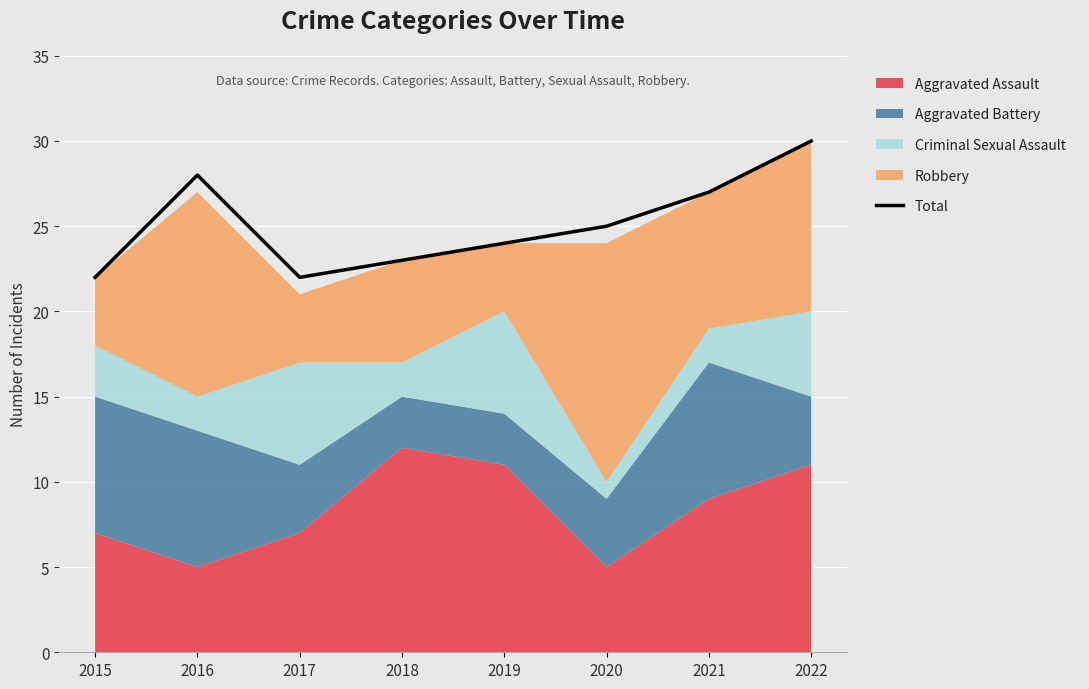

Reading right to left, transcribe all the data shown in this chart.

2022=30	2021=27	2020=25	2019=24	2018=23	2017=22	2016=28	2015=22